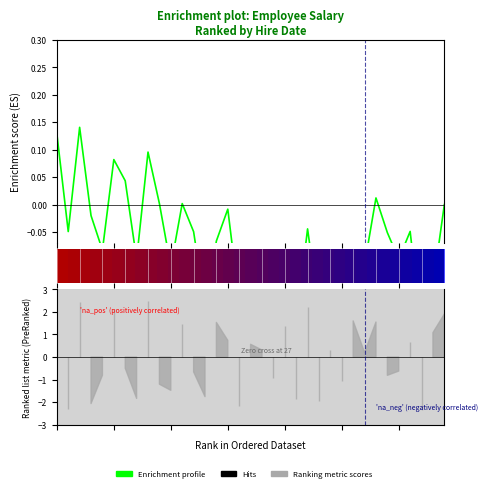

What is the value of the 22nd point from the left?

-0.2